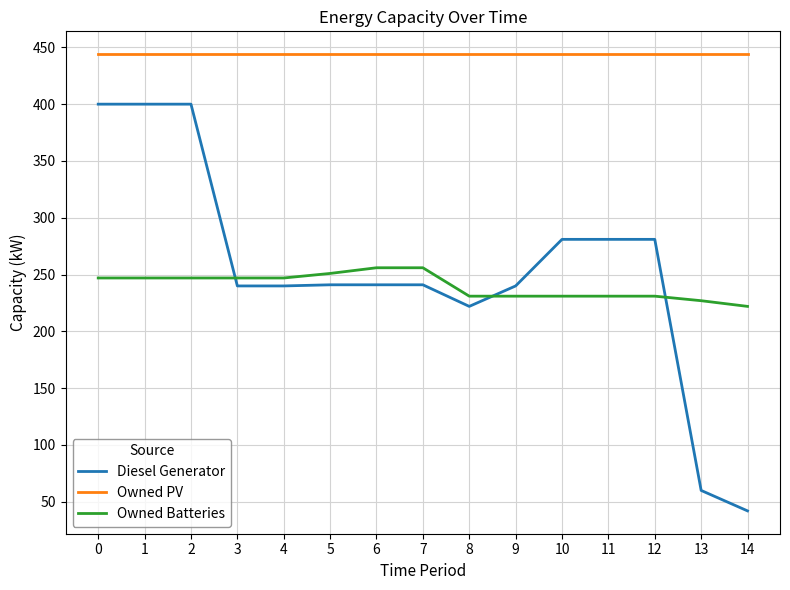

Between 9 and 12, which series saw the biggest shift?

Diesel Generator